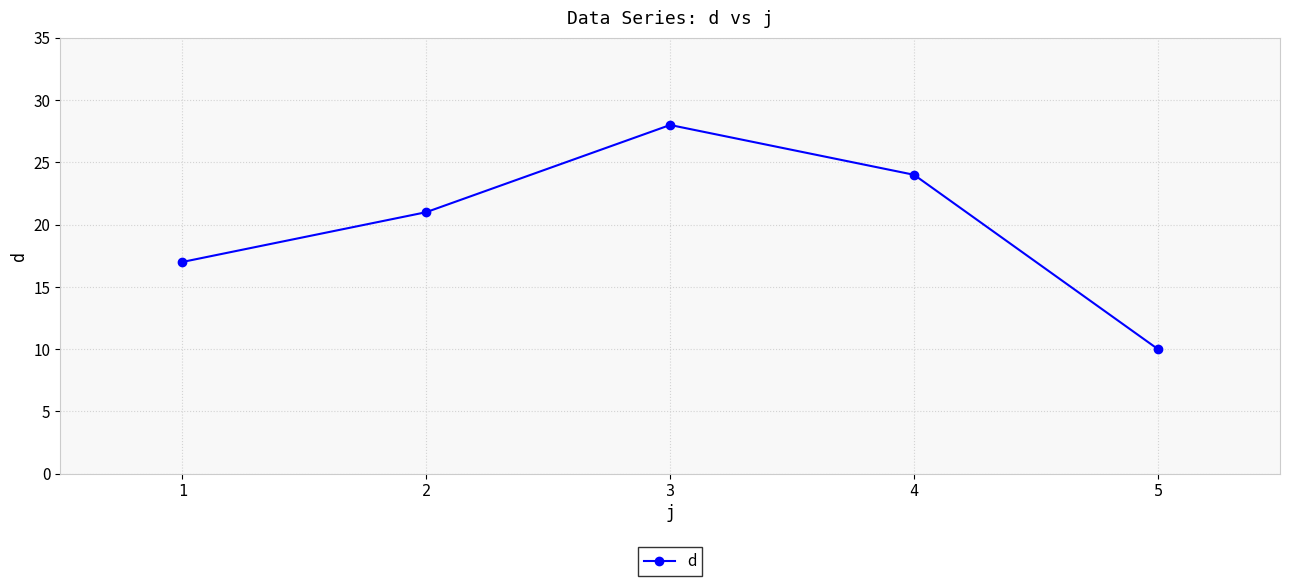

What is the value of the 5th point from the left?

10